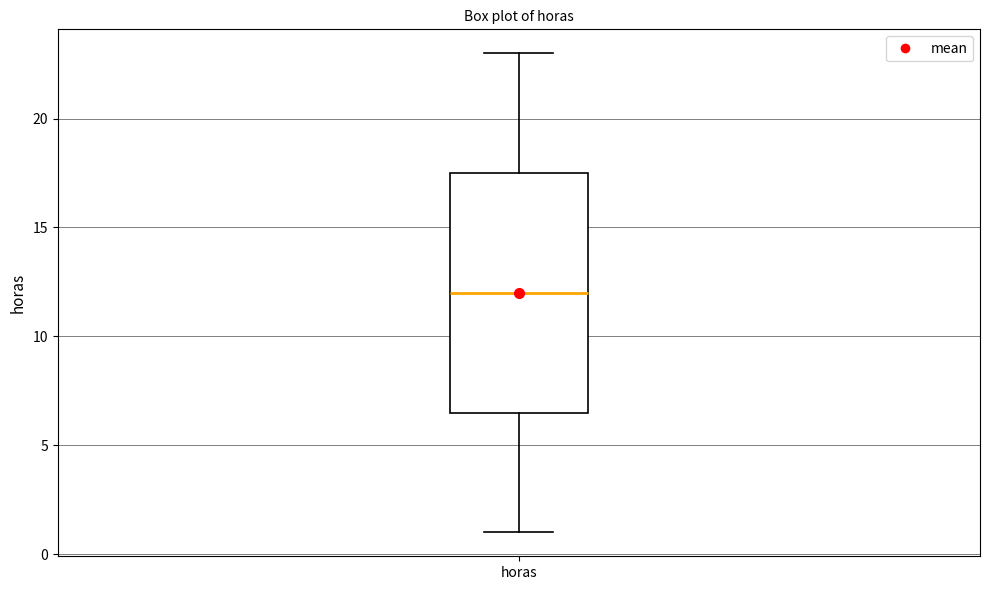

Transcribe this box plot: give where the median line is, the range the box spans, and where the two whiskers end, as read against the y-axis. The values are not printed on the chart, so give them approximately, as read against the axis.

median 12.0, box 6.5 to 17.5, whiskers 1.0 to 23.0